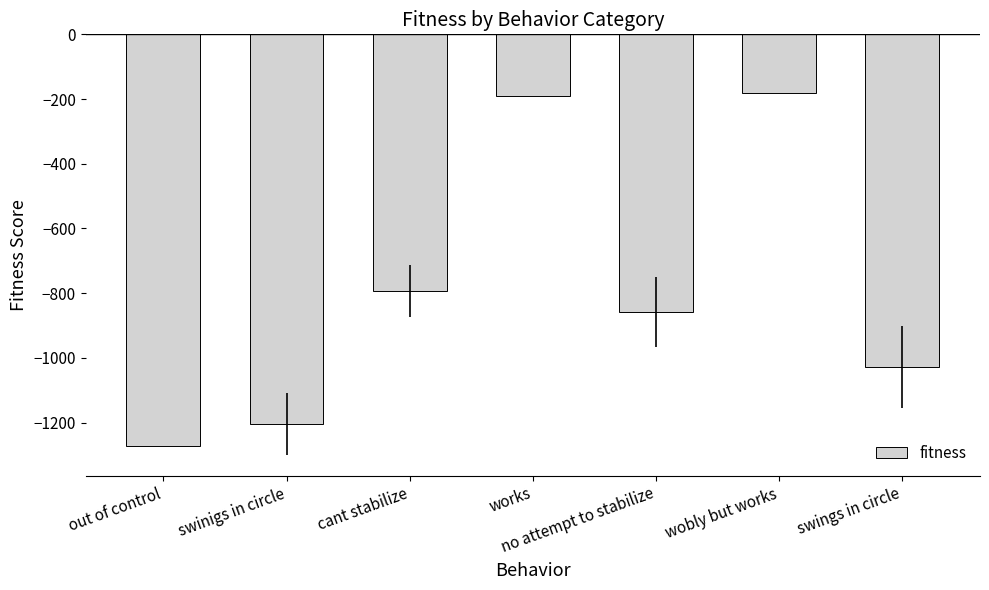

What is the minimum value shown in the chart?

-1274.0